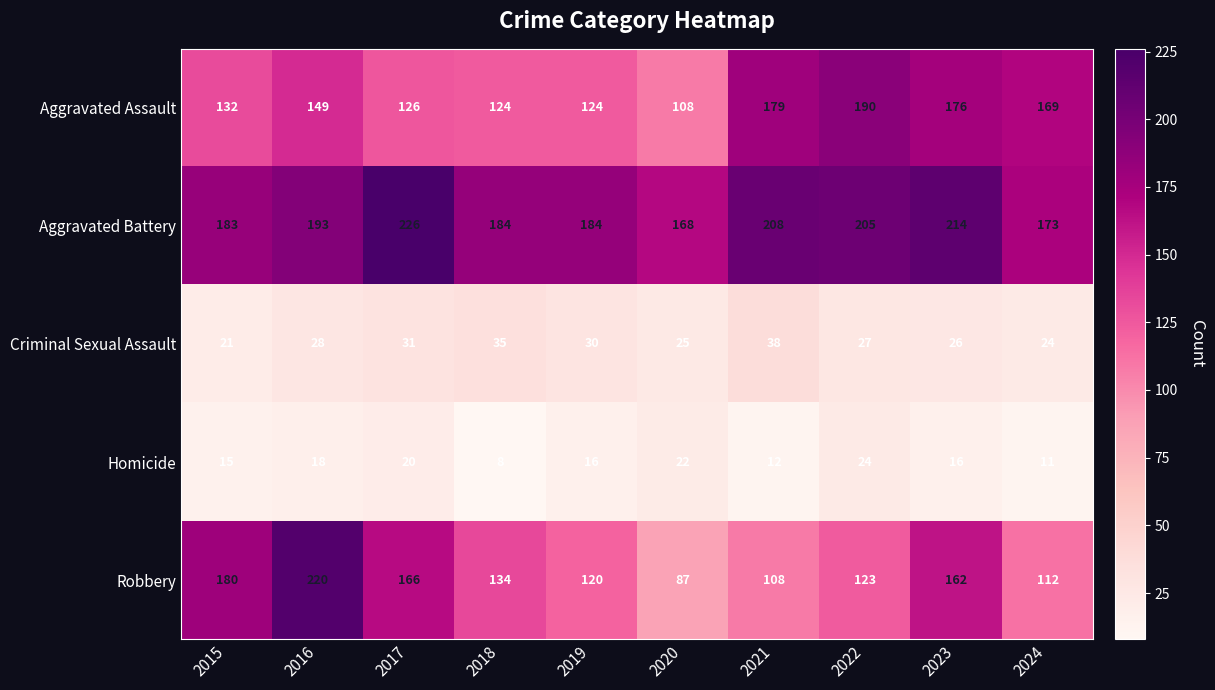

Is it true that Aggravated Assault equals 205 at 2015?

False